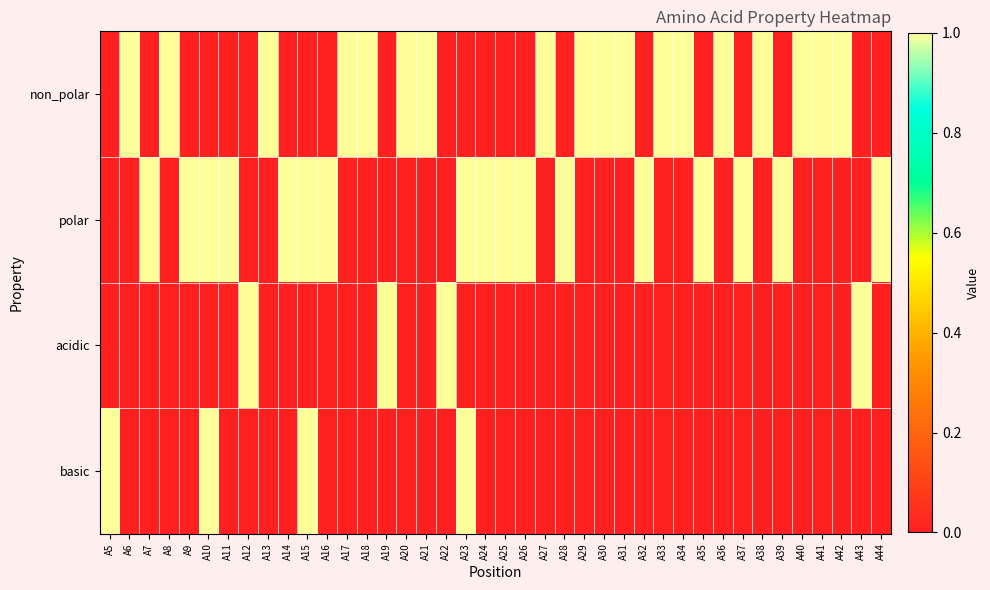

What is the greatest value displayed?

1